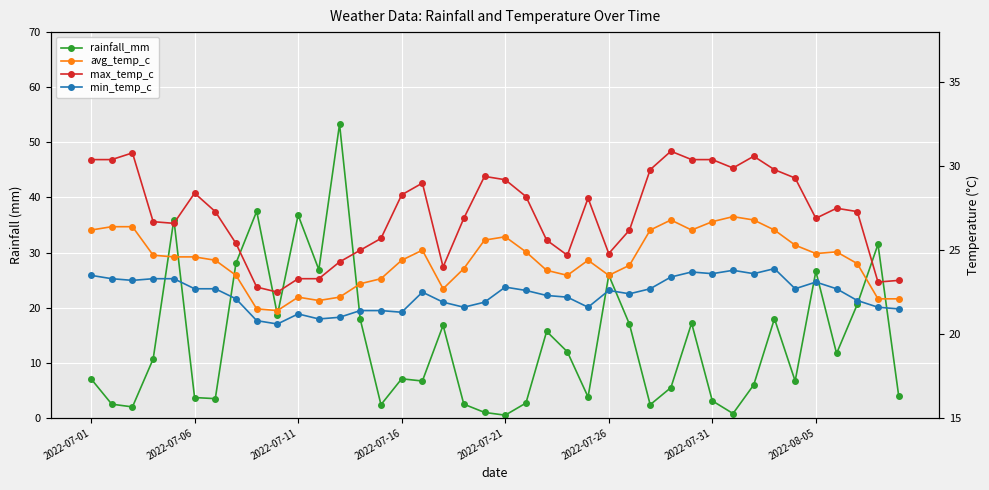

What is the difference between the maximum and minimum values in the min_temp_c series?

3.3